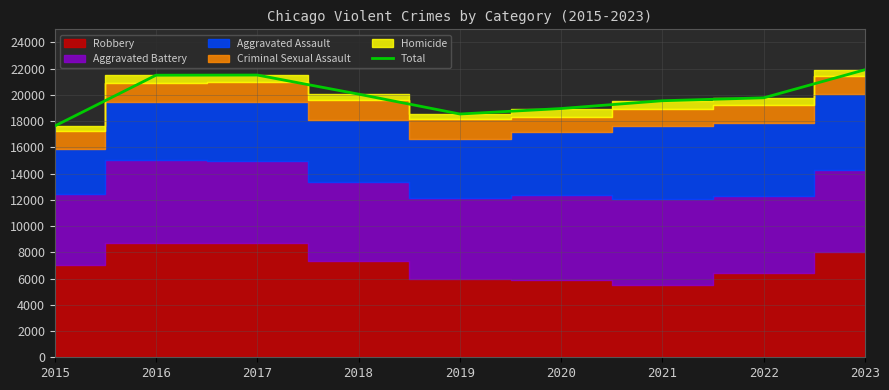

True or false: the data shows 17630 at 2015.

True